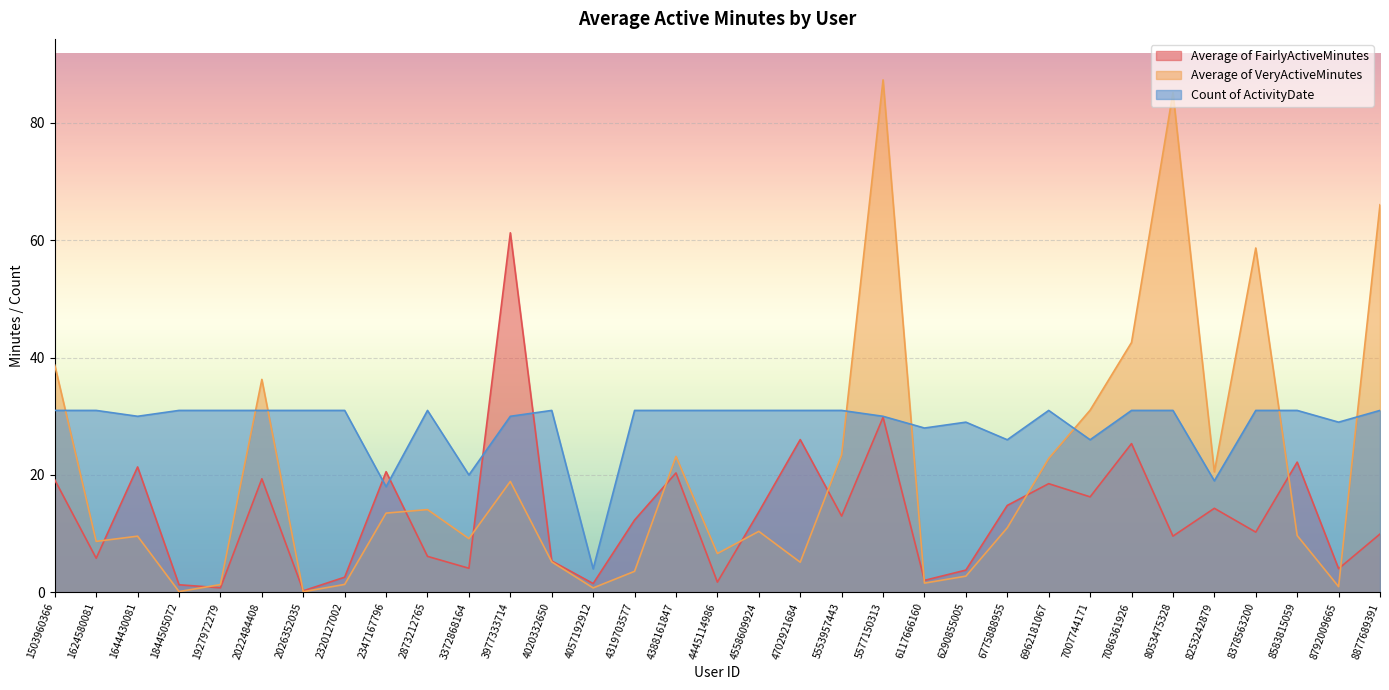

Which label corresponds to the largest value in the chart?

5577150313